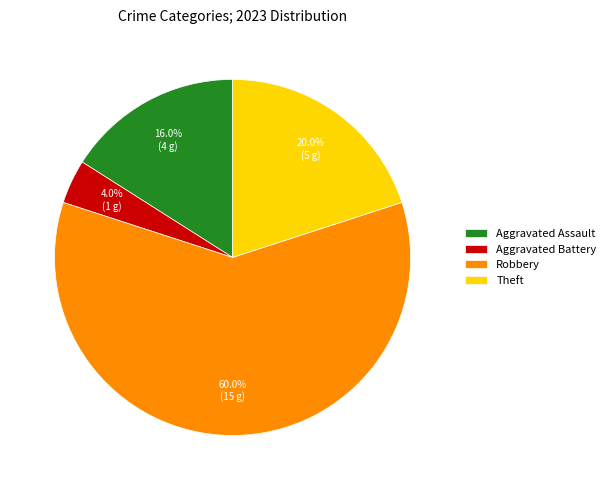

Which category accounts for the majority?

Robbery